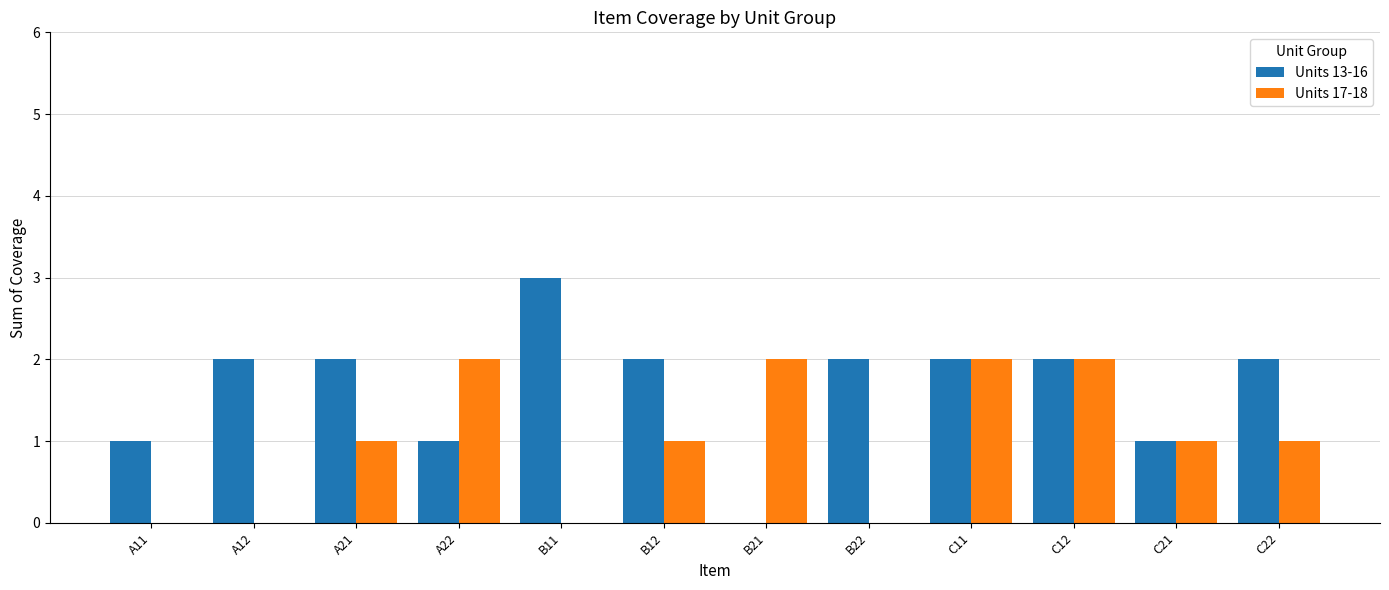

What value does the Units 17-18 series have at B12?

1